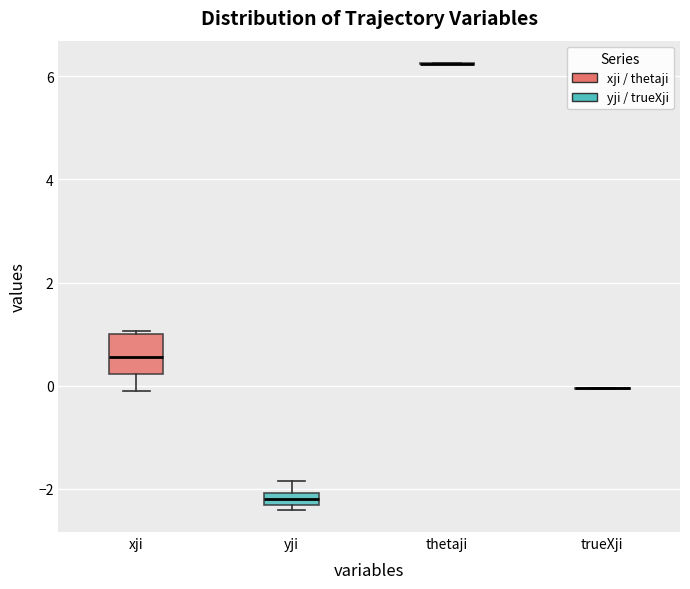

Which box is the tallest, from its lower edge to its upper edge?

xji